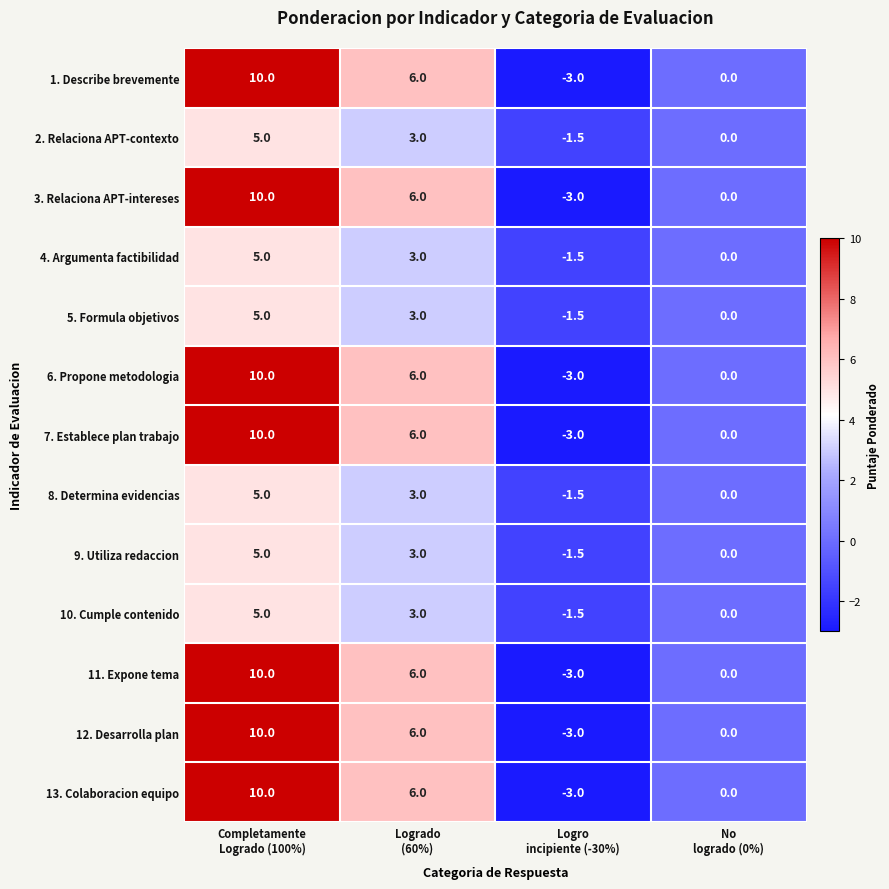

What is the difference between the highest and lowest values at Completamente
Logrado (100%)?

5.0